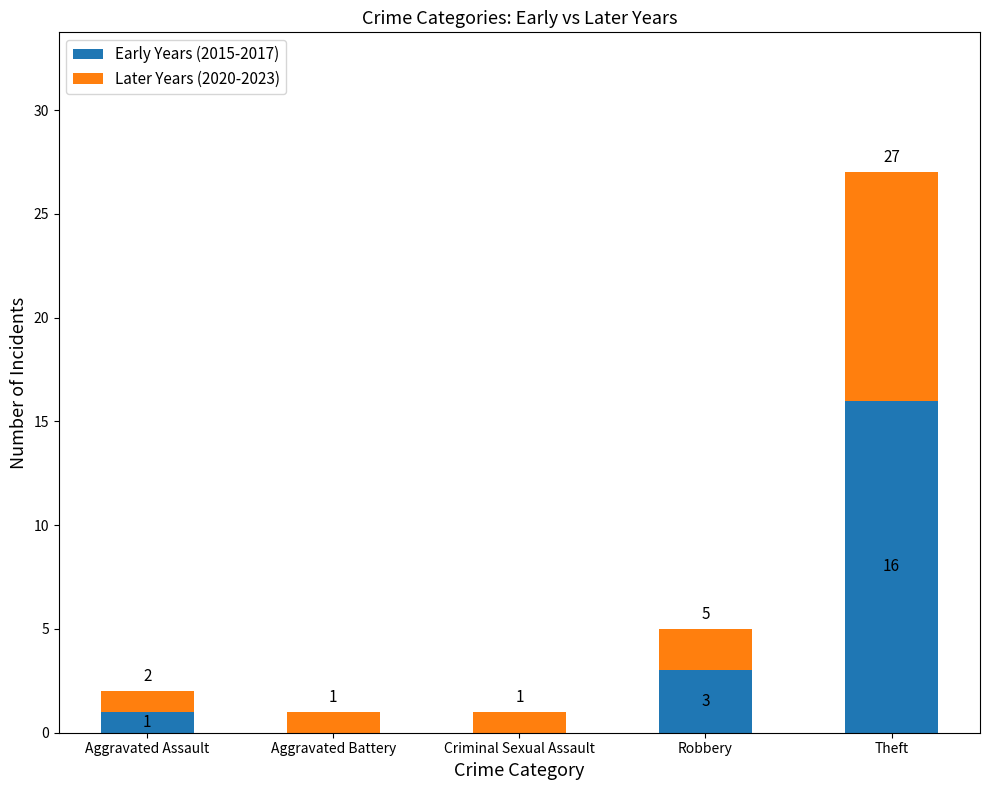

Reading left to right, what are the values for Early Years (2015-2017)?

Aggravated Assault=1	Aggravated Battery=0	Criminal Sexual Assault=0	Robbery=3	Theft=16